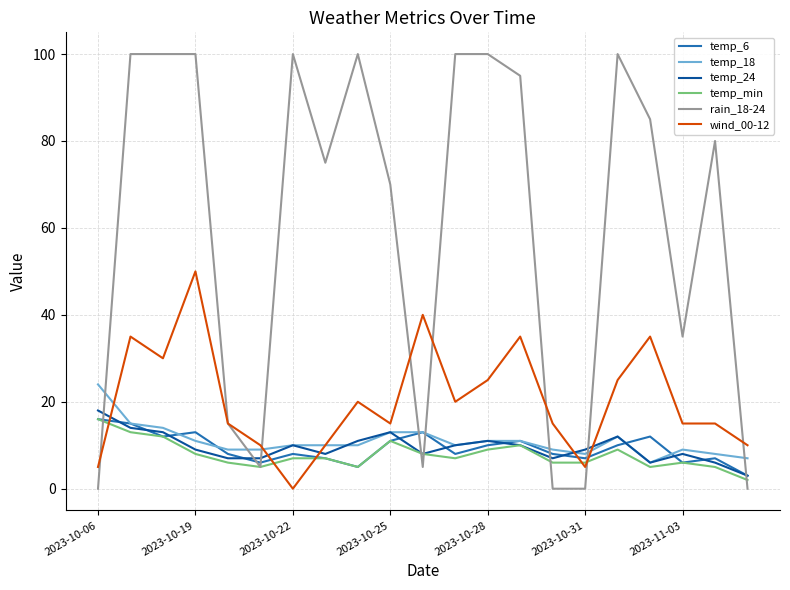

Which series has the largest total across all categories?

rain_18-24